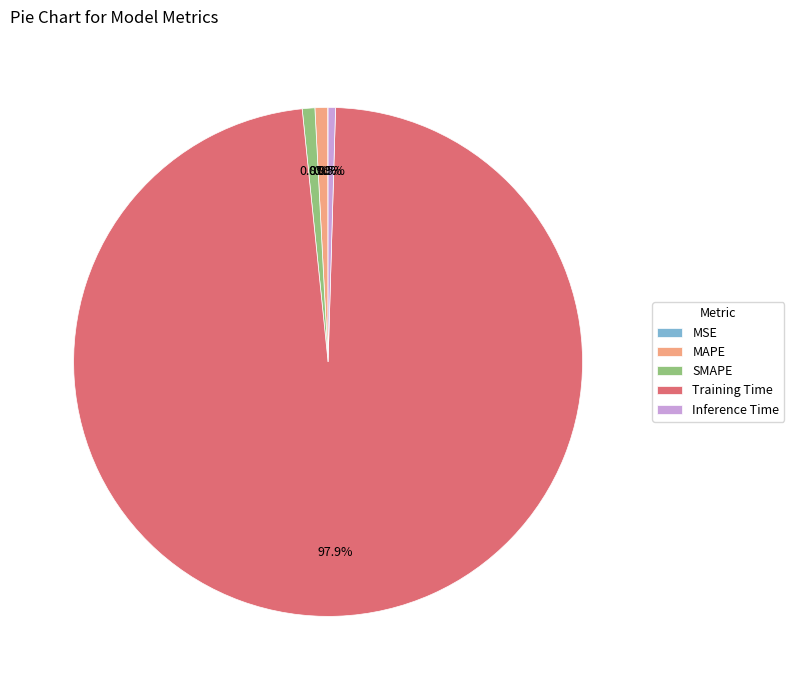

To the nearest percent, what is the difference between the Training Time and MAPE slice percentages?

97%